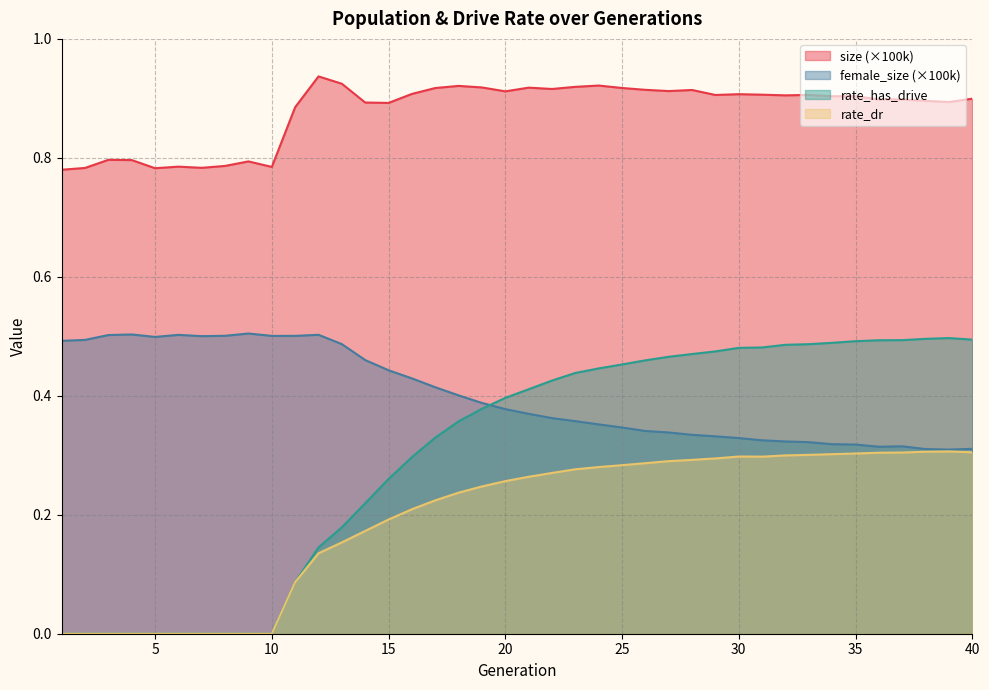

What is the difference between the maximum and minimum values in the rate_has_drive series?

0.5